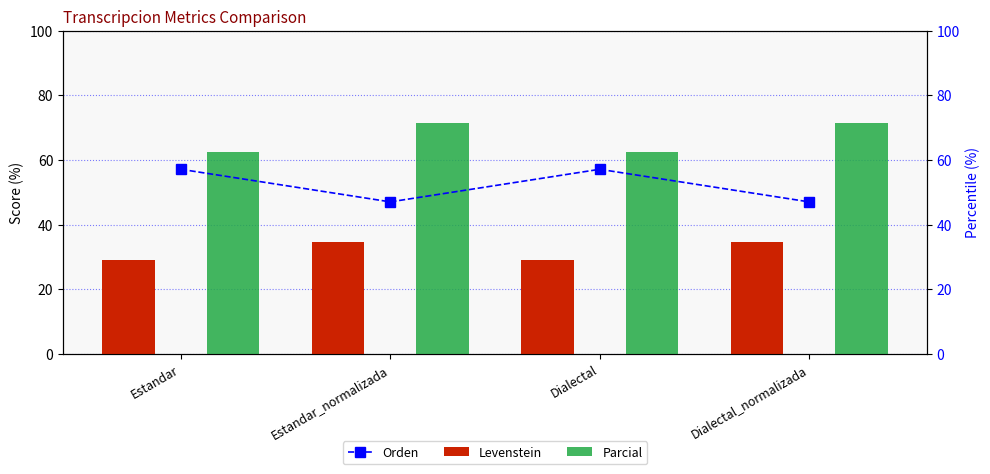

What position from the right is Estandar?

4